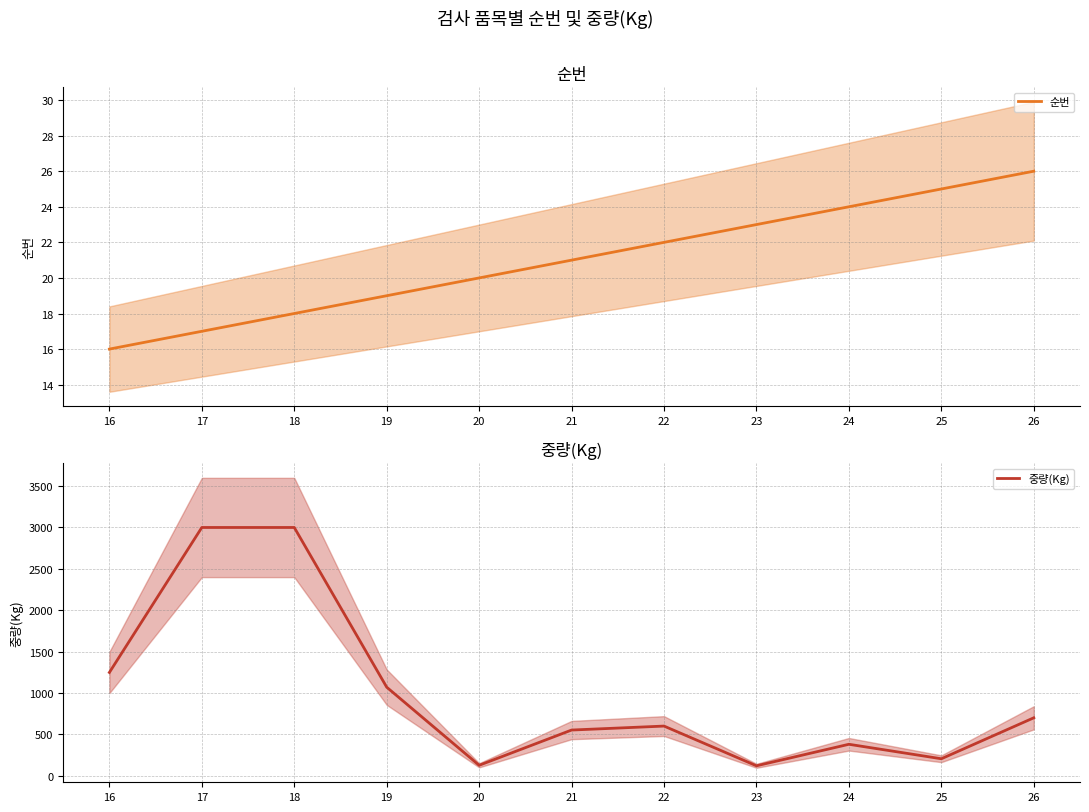

The value of 순번 at 17 is 4. True or false?

False